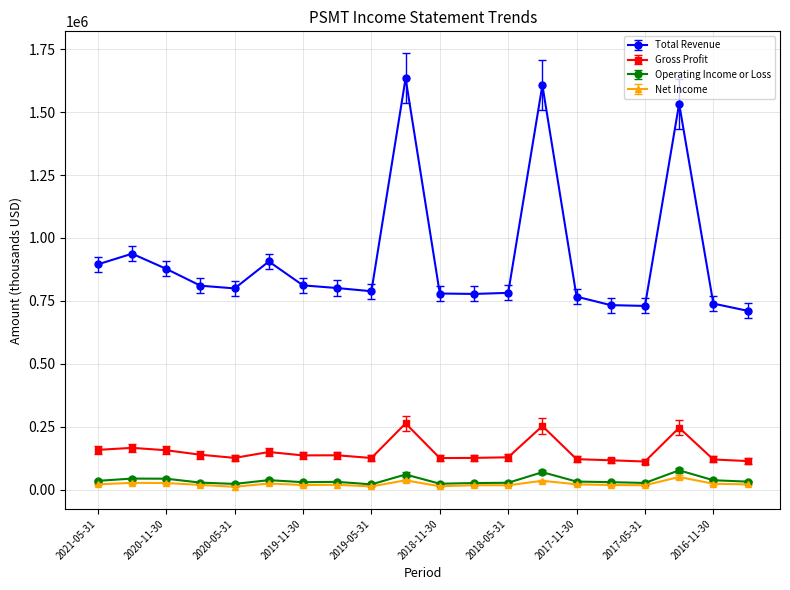

True or false: Total Revenue and Gross Profit intersect in this chart.

False